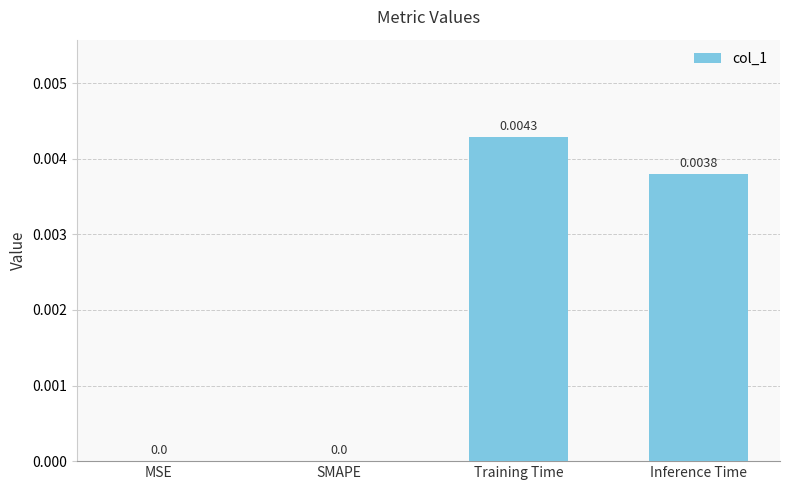

Are the bars grouped side by side (vs. stacked)?

No